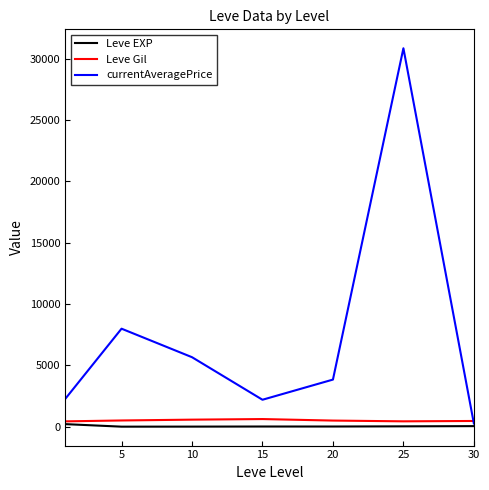

What is the maximum value shown in the chart?

30839.5